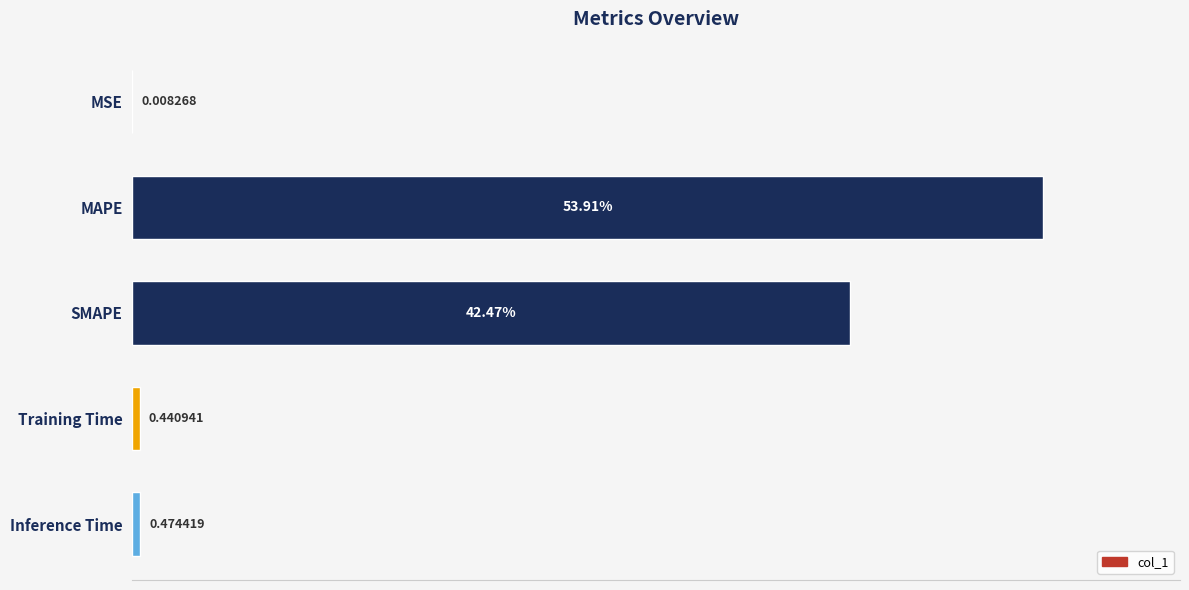

Where is the data nearest to the value 26?

SMAPE